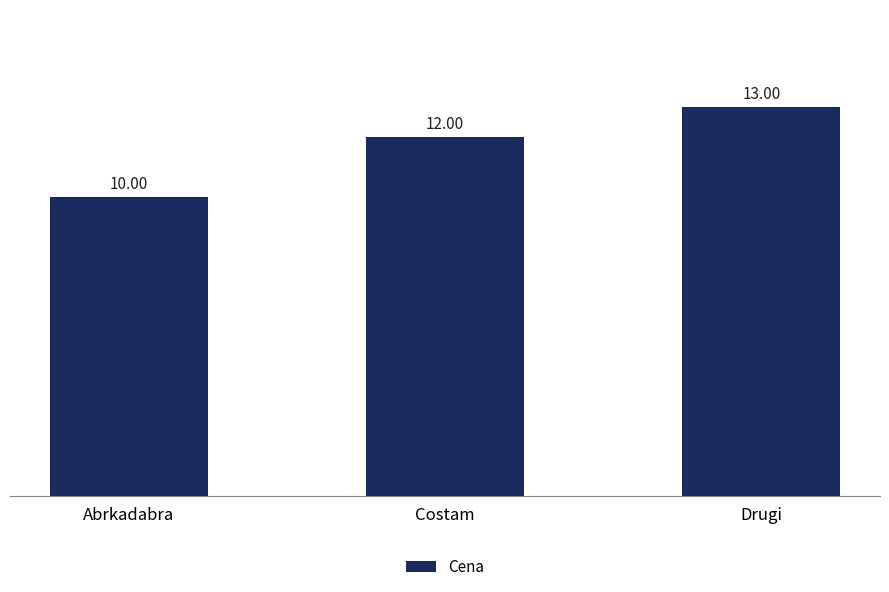

True or false: the data shows 5 at Abrkadabra.

False